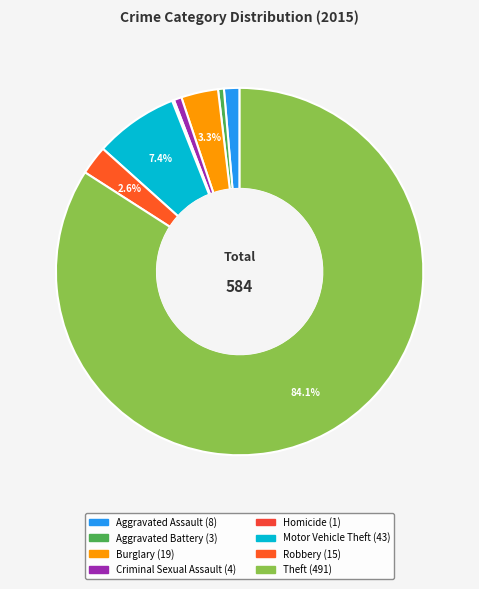

Which category has the smallest portion of the pie?

Homicide